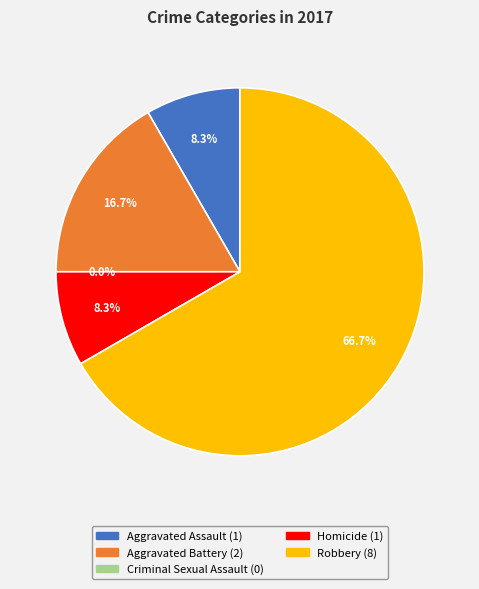

What is the ratio of the value at Aggravated Battery to the value at Robbery?

0.2